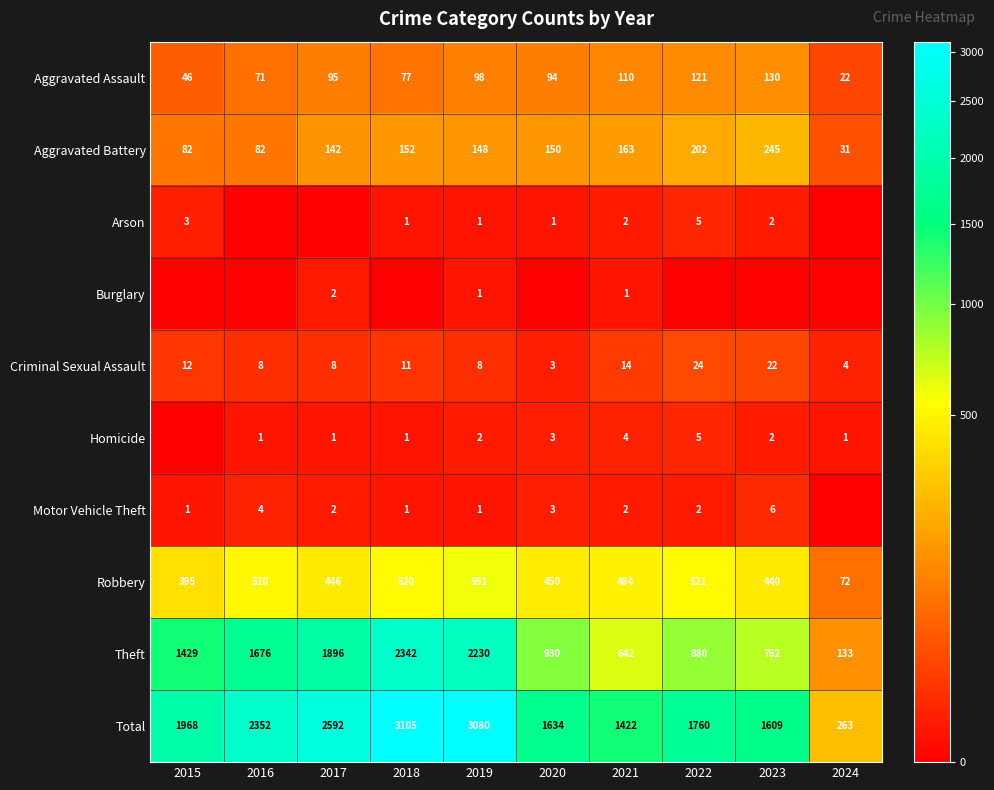

True or false: Criminal Sexual Assault has a value of 3 at 2020.

True